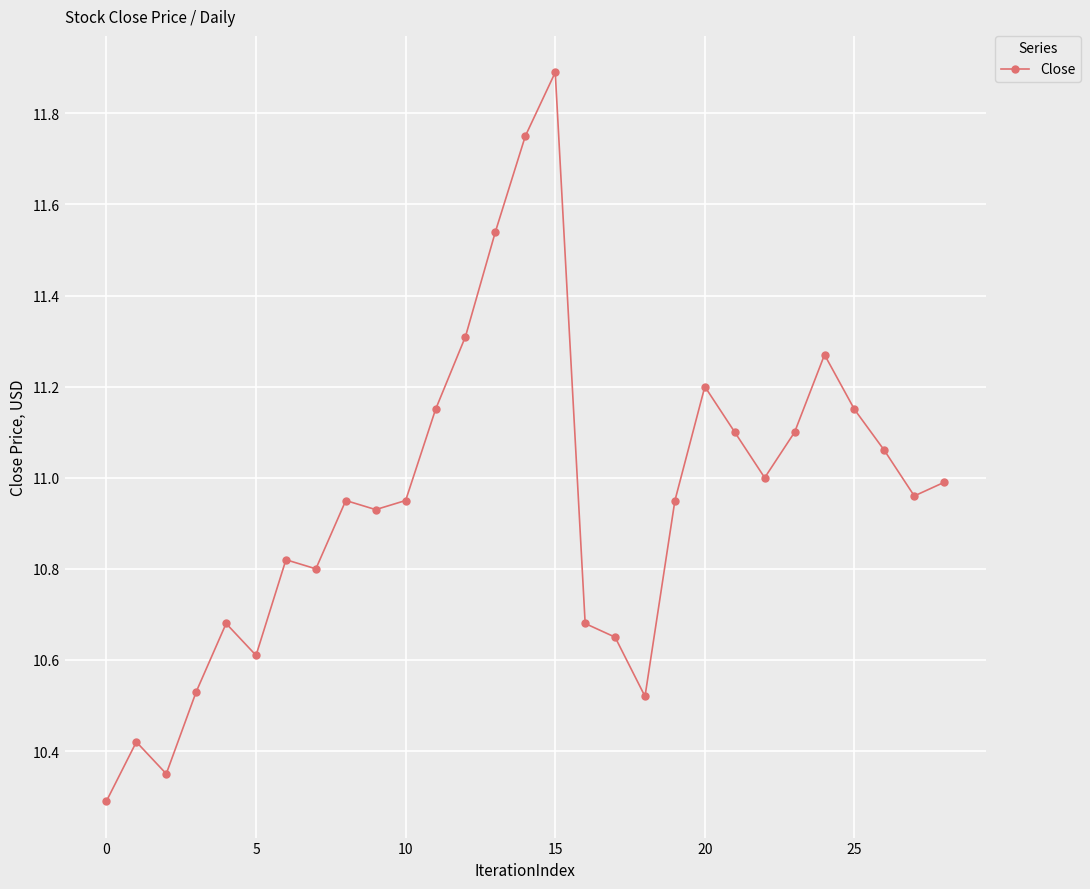

What is the smallest value displayed?

10.3